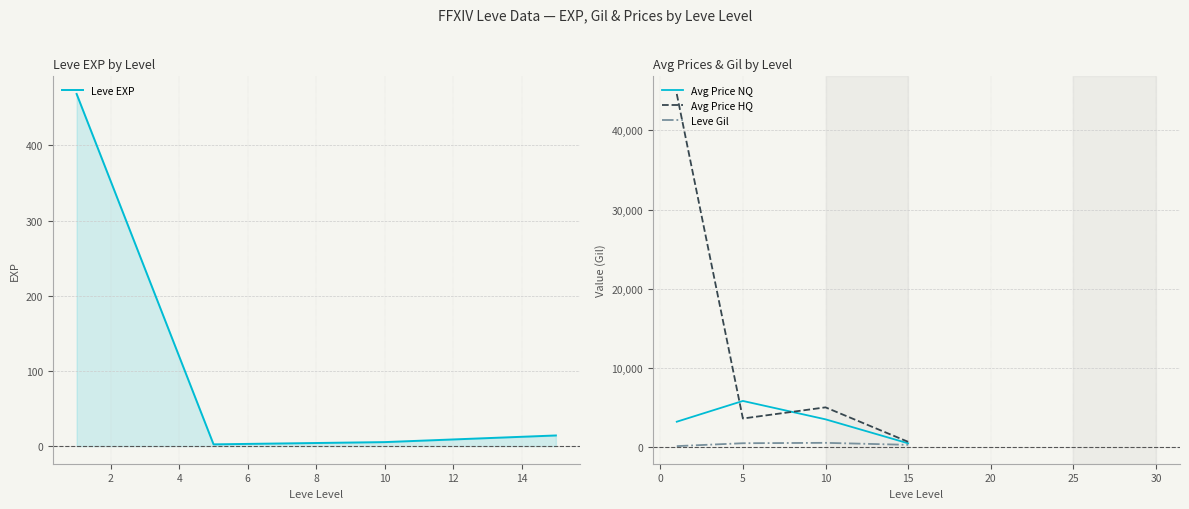

The value of Avg Price HQ at 5 is 3646.8. True or false?

True